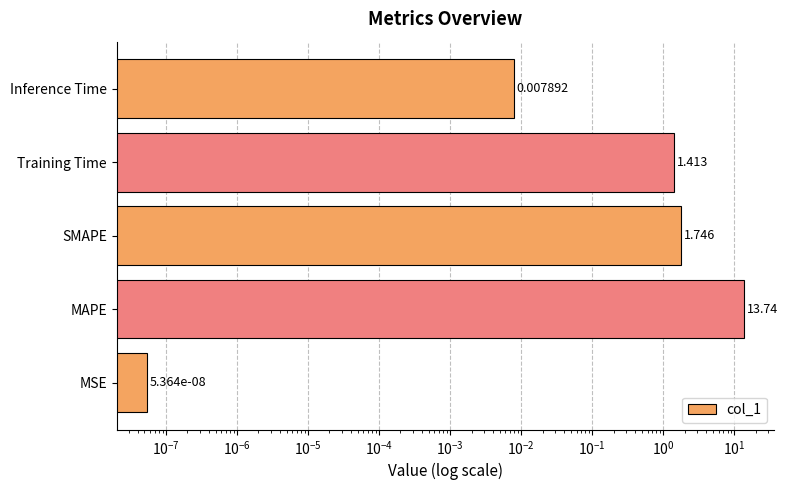

Reading right to left, extract all data points from this chart.

0.0	1.4	1.7	13.7	0.0